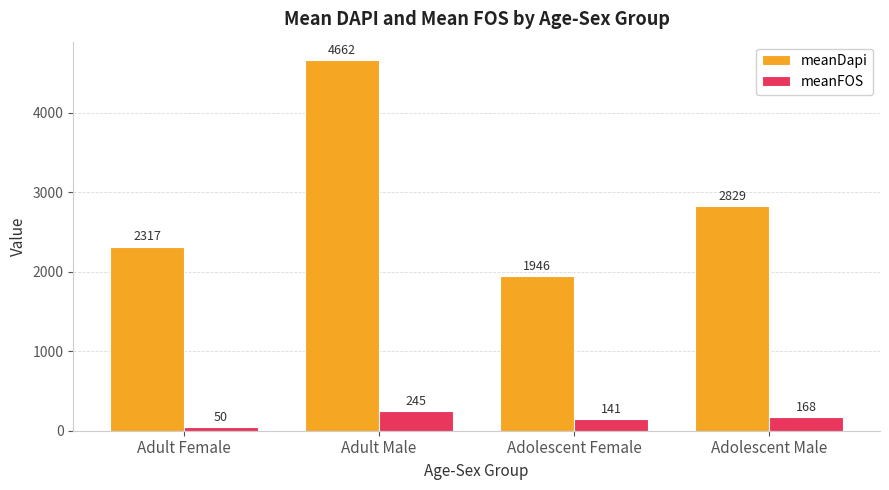

What is the approximate value of meanFOS at Adult Male?

244.8